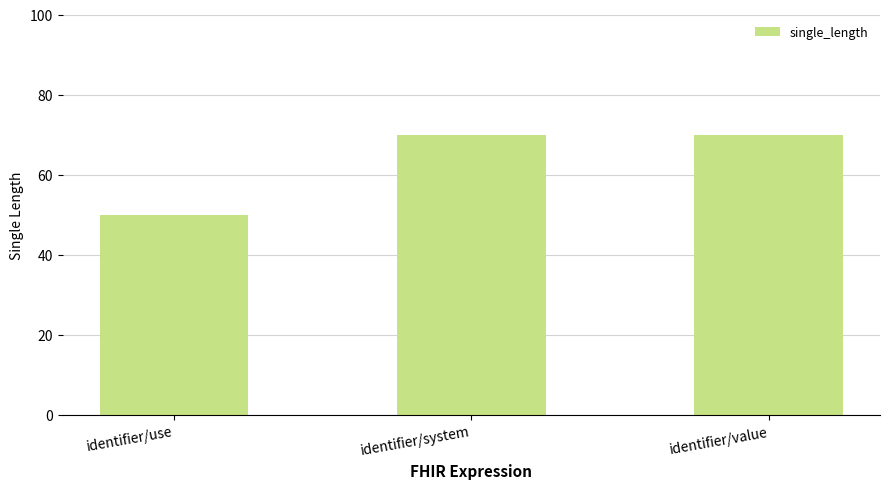

What is the sum of all values?

190